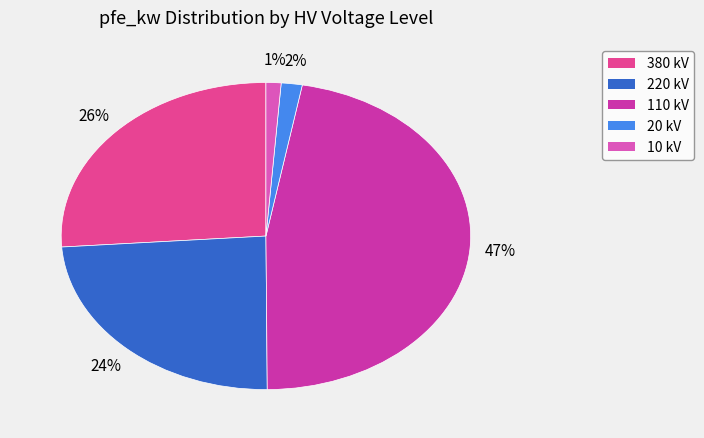

Count the number of slices in the pie.

5